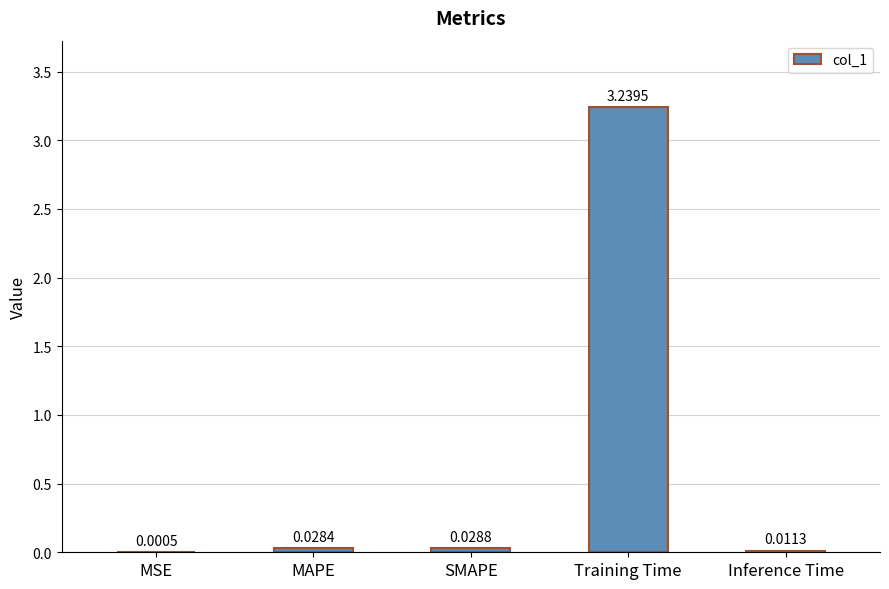

What is the sum of all values?

3.3